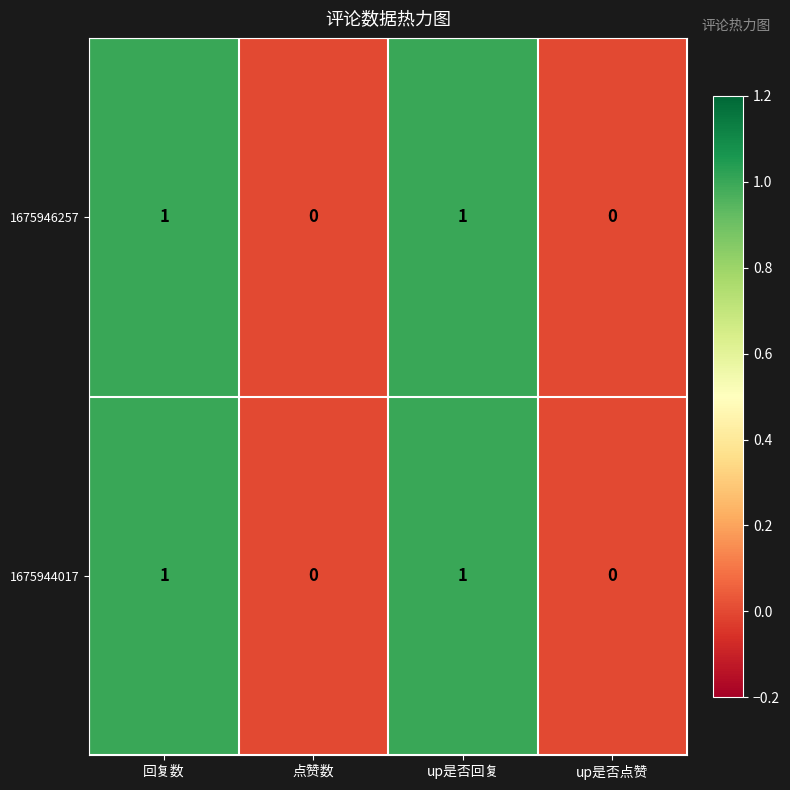

The 1675946257 series shows 1 at 回复数. True or false?

True